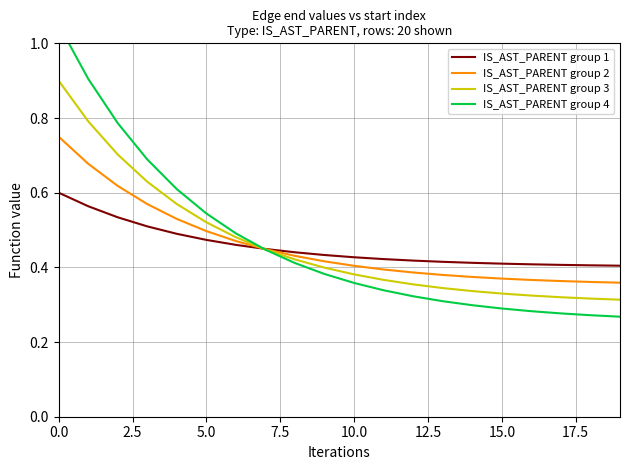

How many distinct data groups are displayed?

4